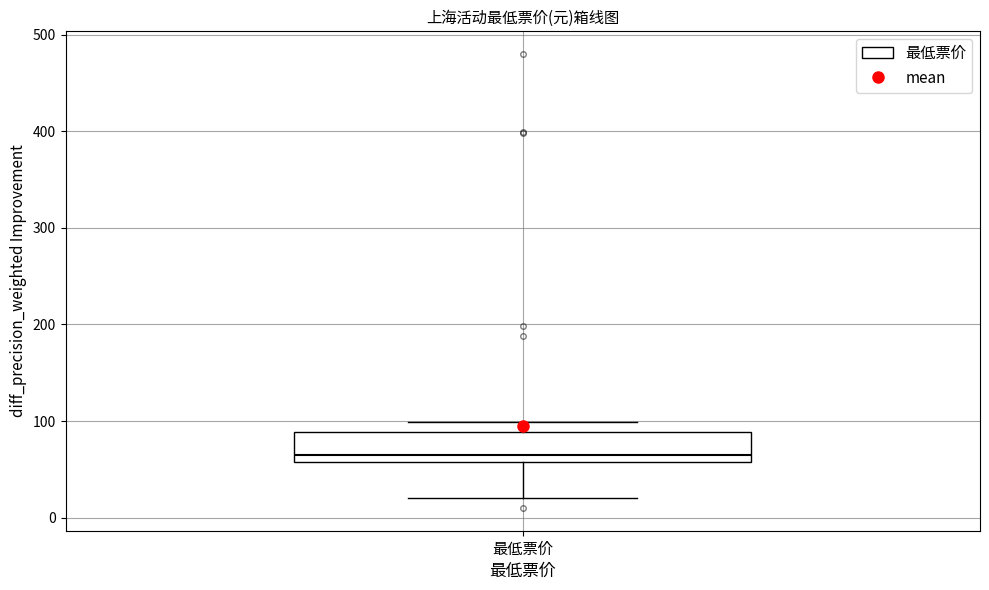

Read this box plot against the y-axis: the position of the median line, the range covered by the box, and the ends of both whiskers. The values are not printed on the chart, so give them approximately, as read against the axis.

median 70, box 60 to 90, whiskers 20 to 100